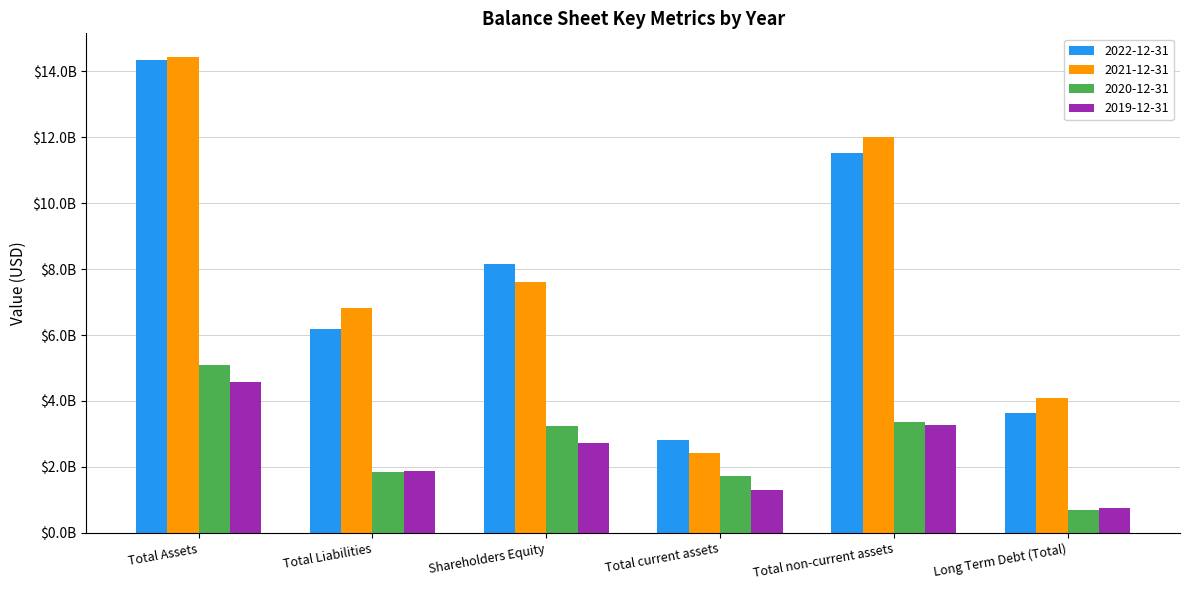

What is the average value of the 2020-12-31 series?

2655883333